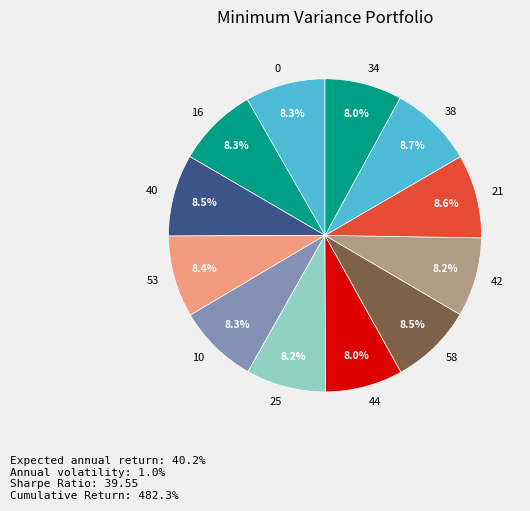

What percentage is the 40 slice, to the nearest percent?

8%